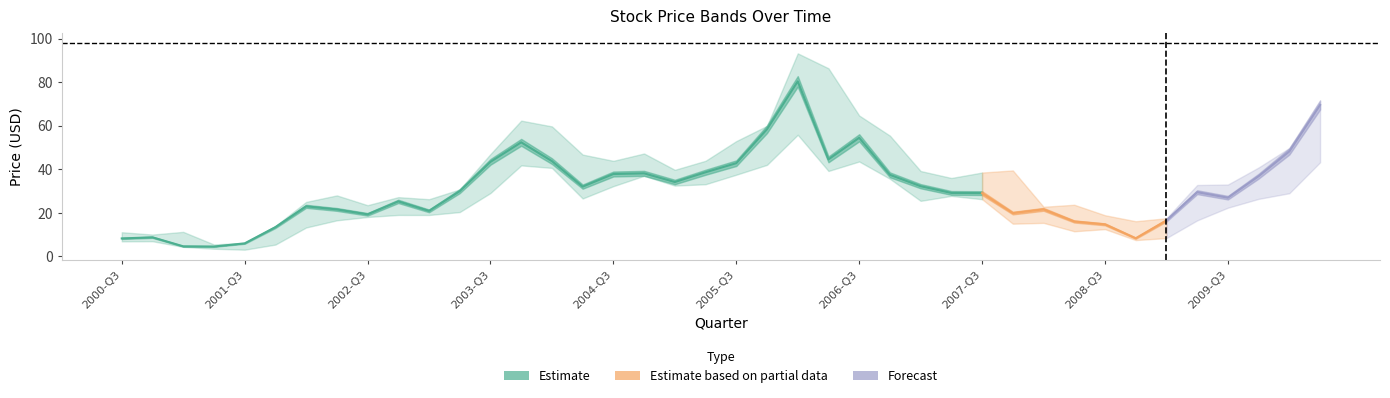

What is the greatest value displayed?

93.2